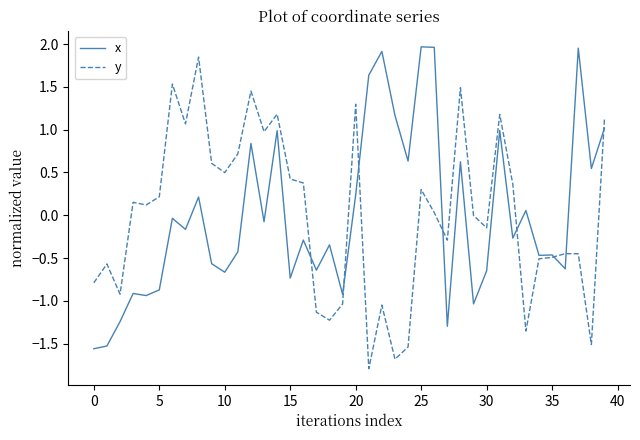

What is the smallest value displayed?

-1.8